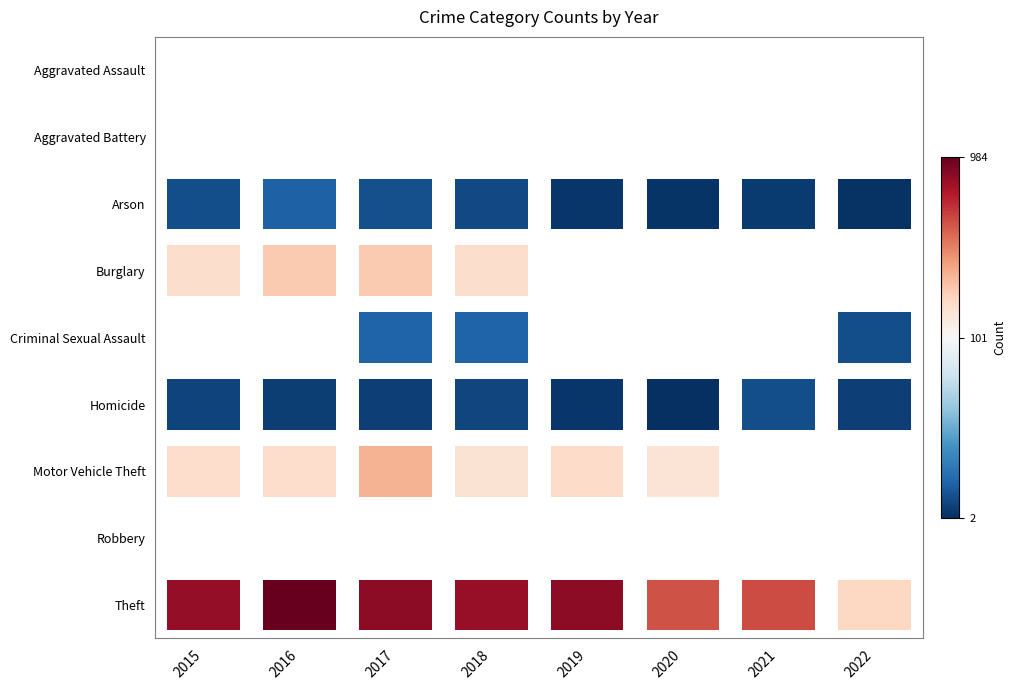

The Homicide series shows 4 at 2022. True or false?

False